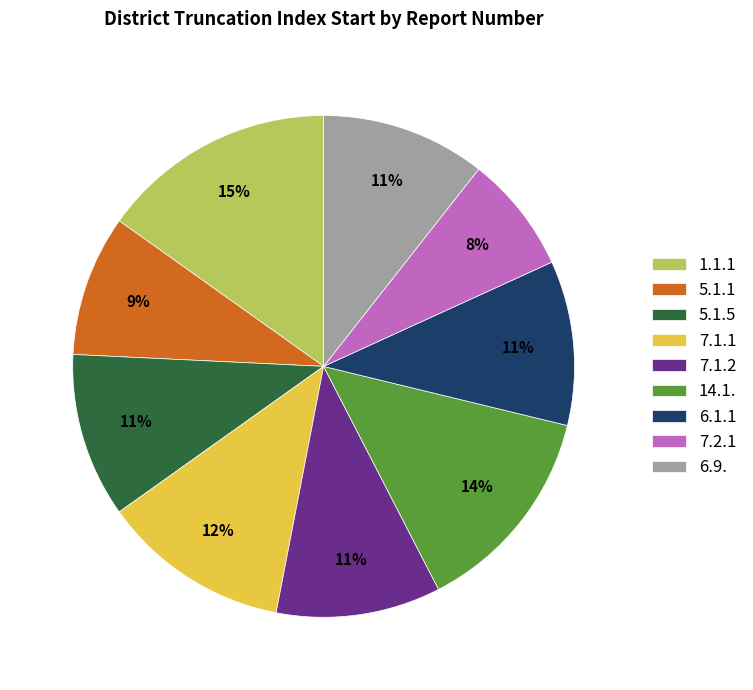

How many segments does this pie chart have?

9